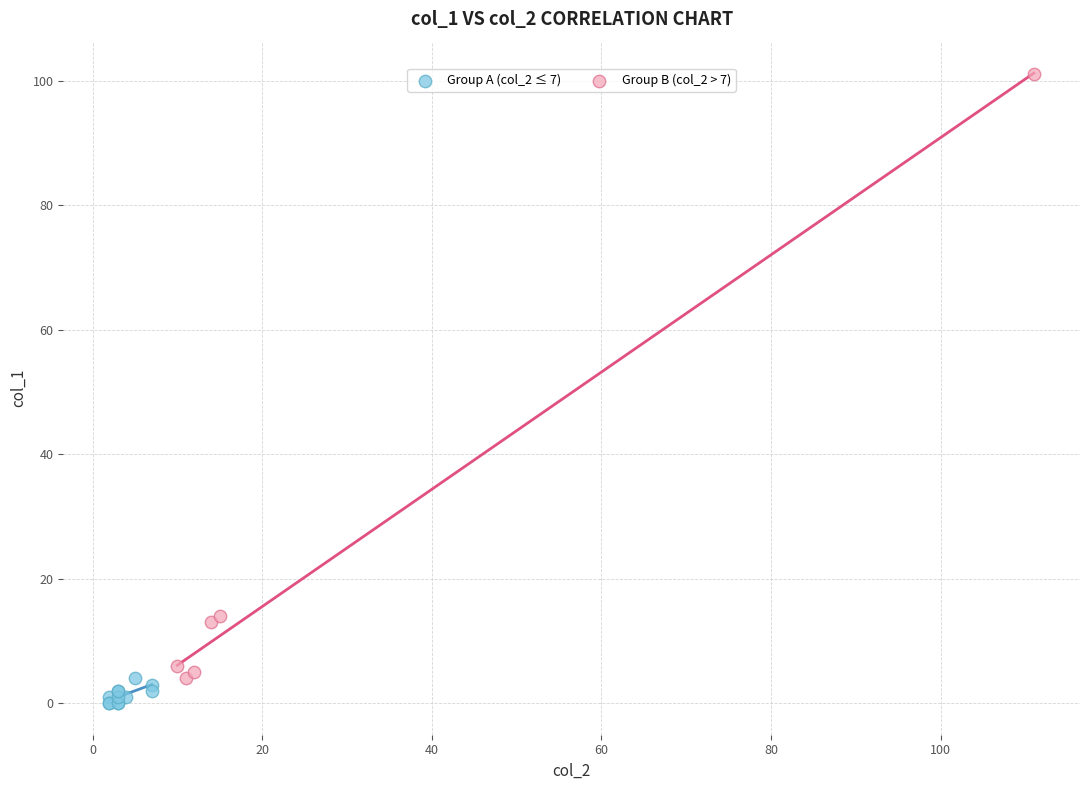

Which series reaches the maximum Y coordinate?

Group B (col_2 > 7)